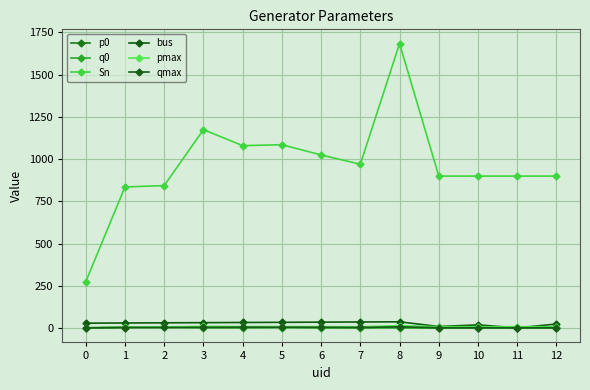

At how many categories does at least one series exceed 506?

12